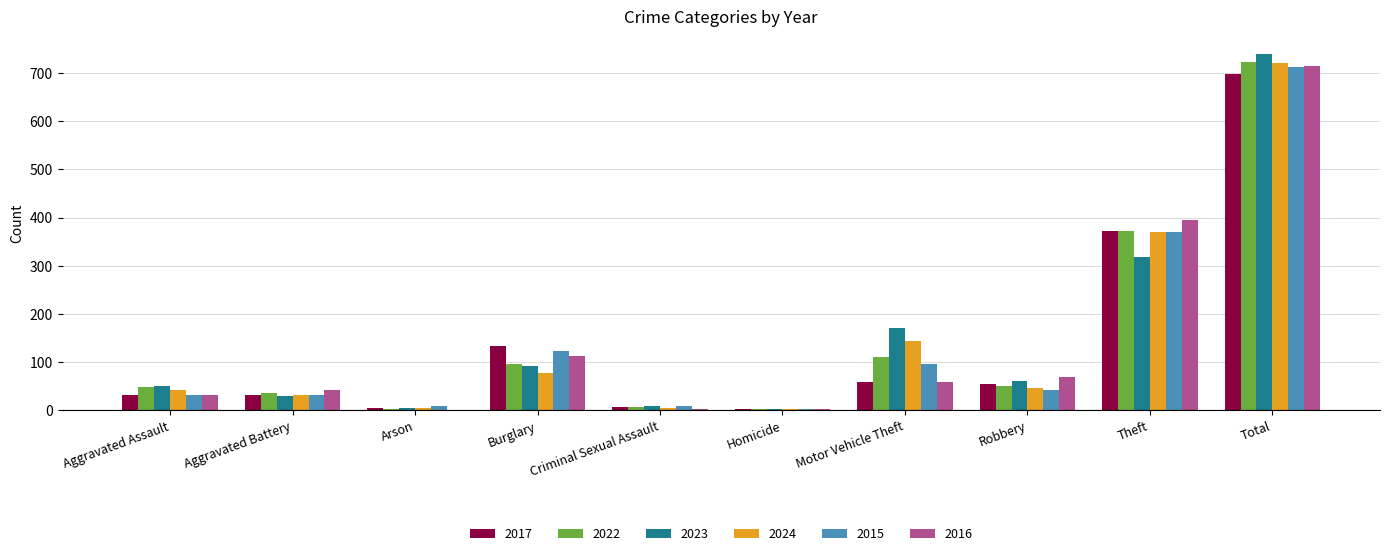

Is the value of 2022 at Arson greater than the value of 2015 at Aggravated Battery?

No